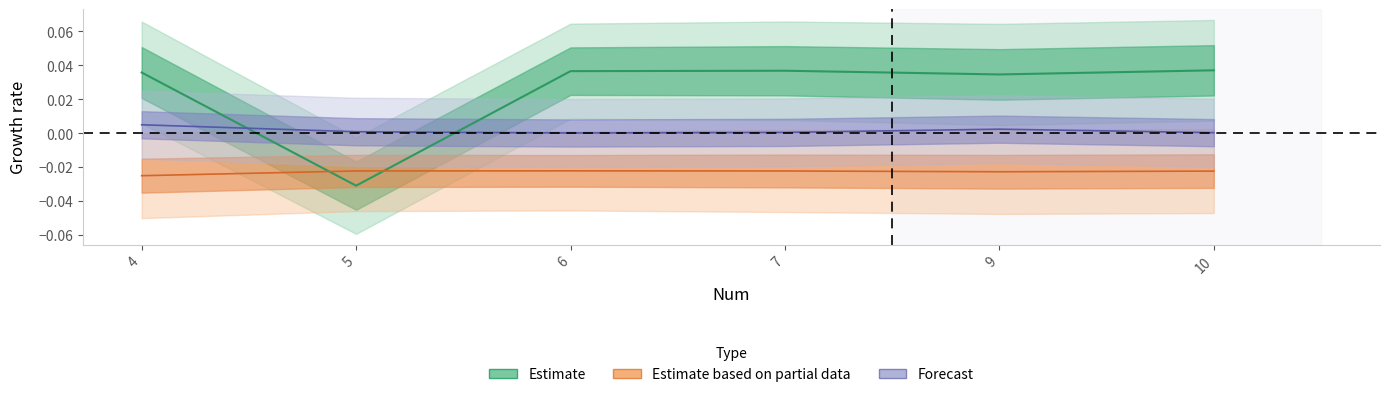

At which category is the sum across all series the highest?

4